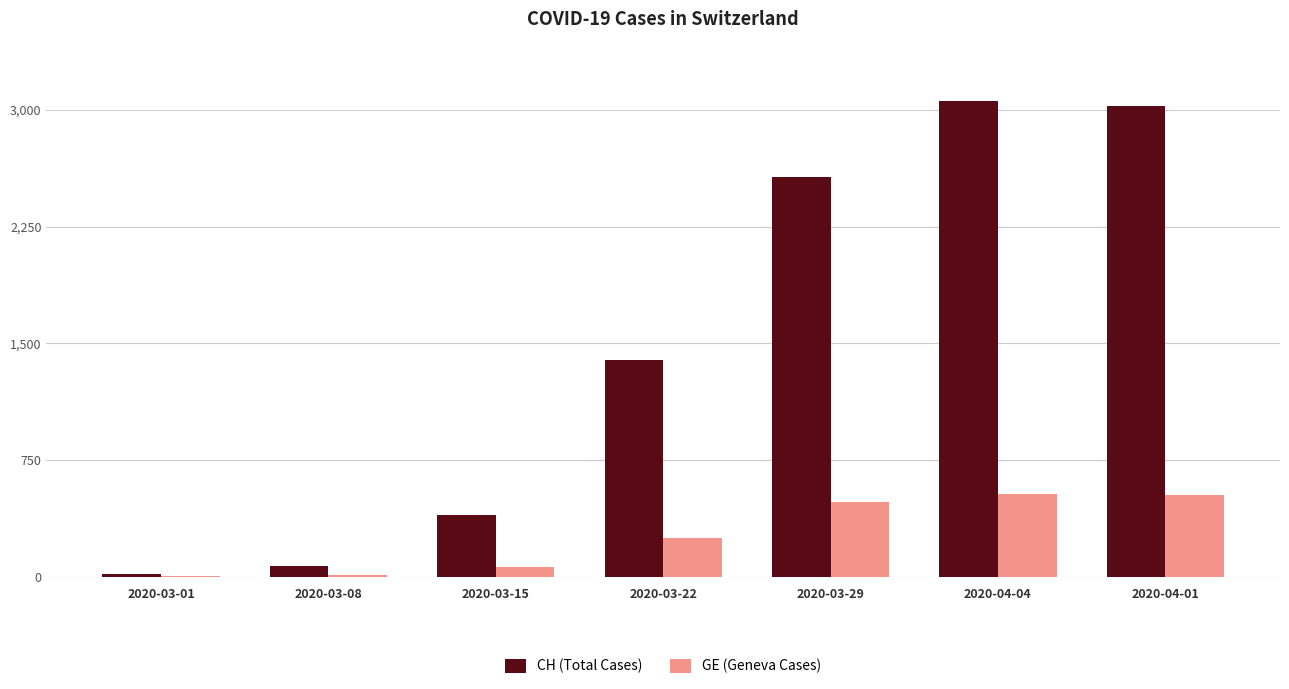

Where is CH (Total Cases) nearest to the value 1535?

2020-03-22